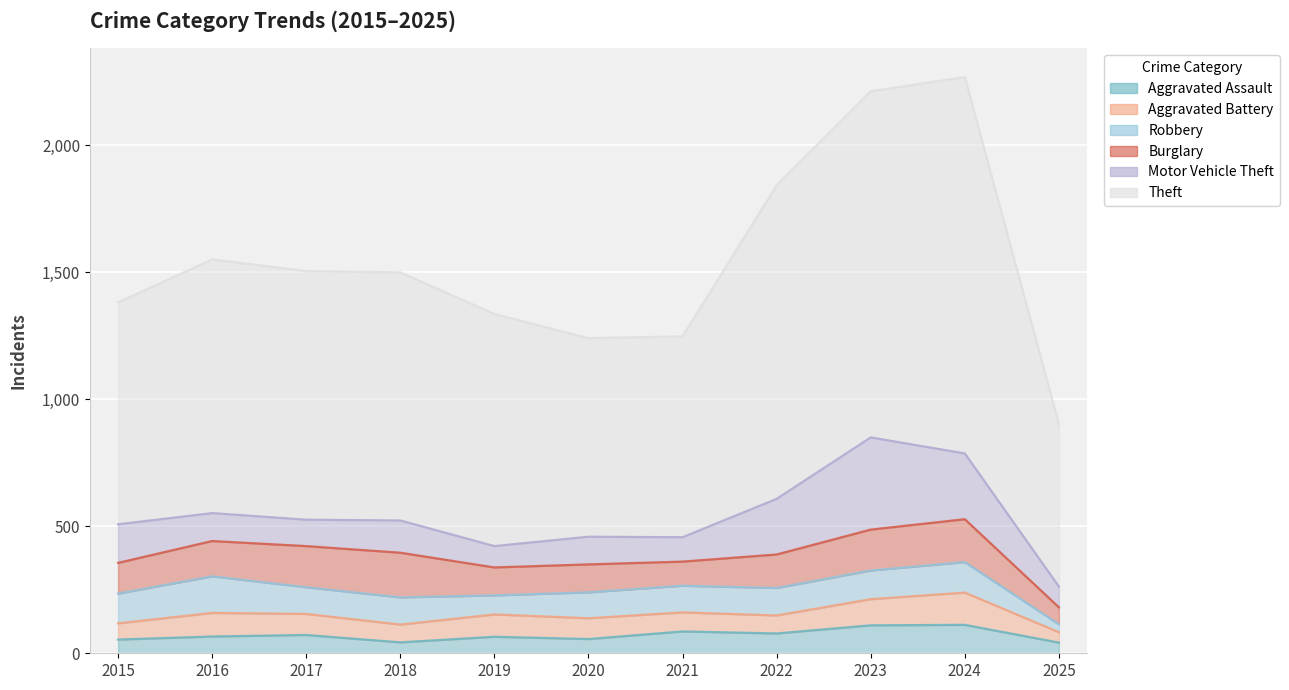

The Aggravated Assault series shows 27 at 2016. True or false?

False